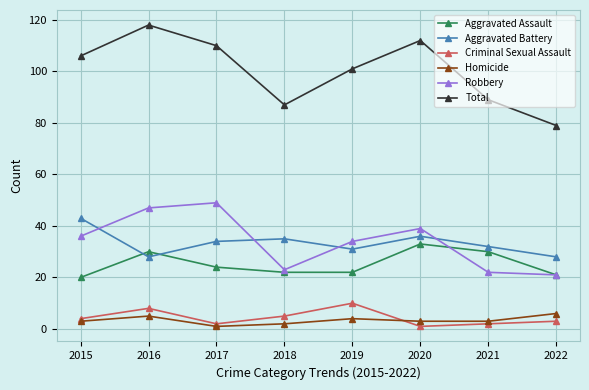

Is it true that Homicide equals 3 at 2020?

True